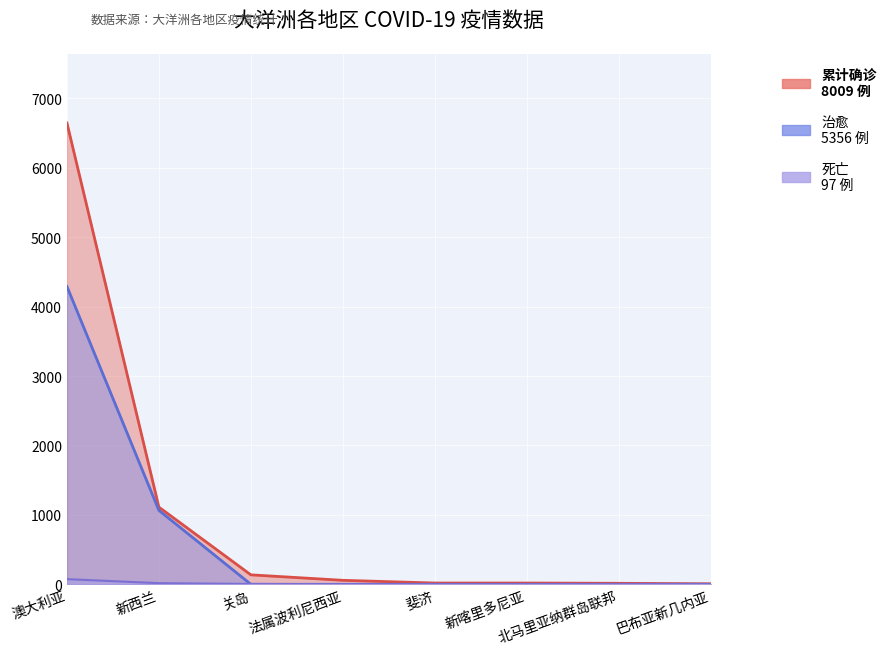

What is the difference between the 累计确诊 values at 法属波利尼西亚 and 关岛?

79